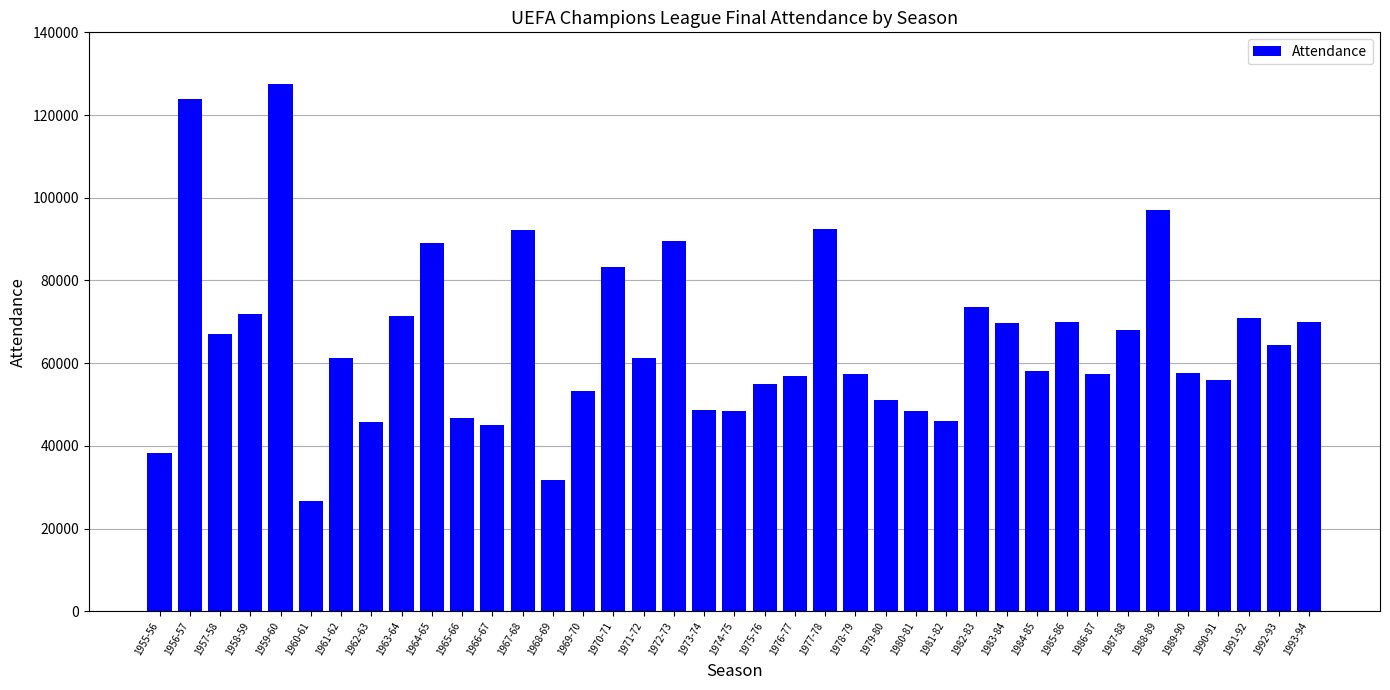

Read the value at 1983-84.

69693